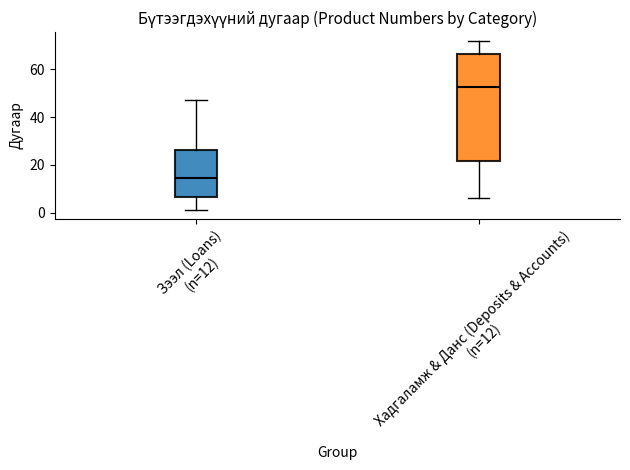

Which box's median line is the lowest?

Зээл (Loans) (n=12)